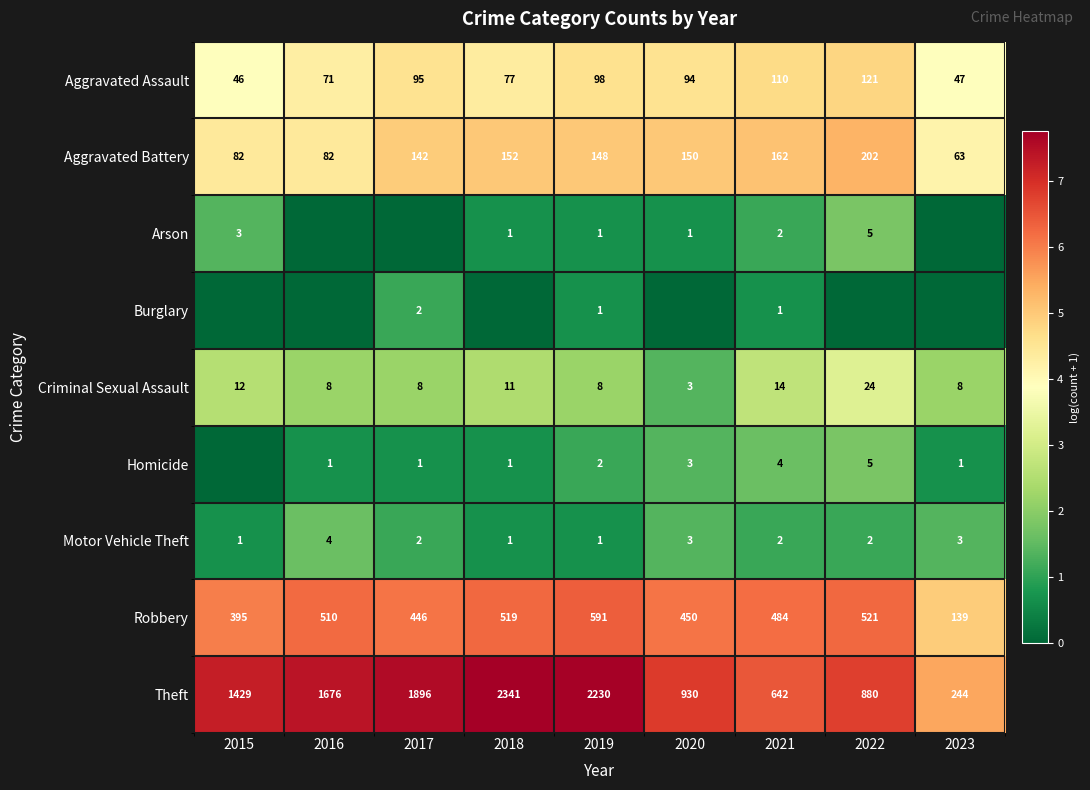

At which label does Criminal Sexual Assault first exceed 8?

2015